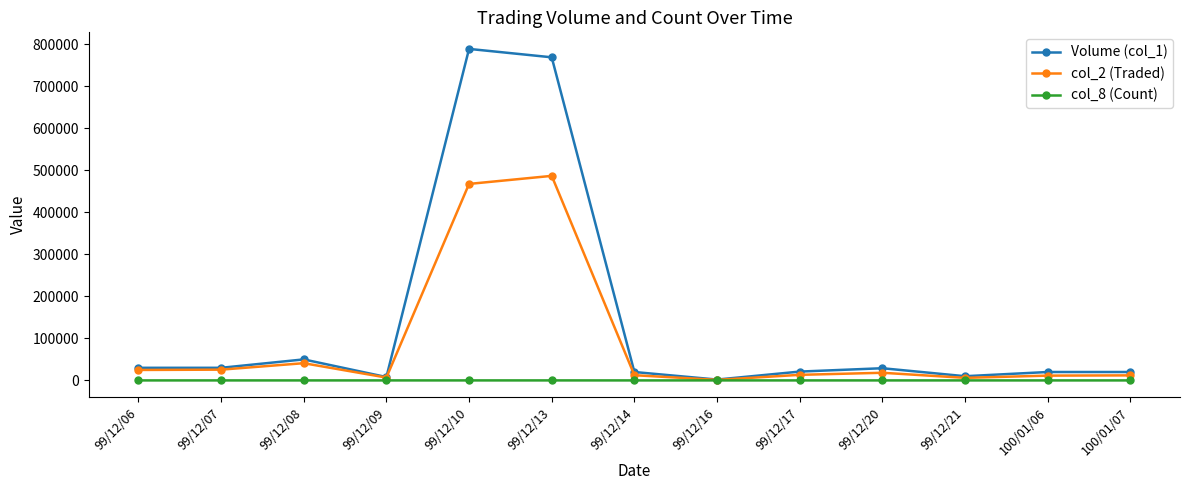

What is the difference between the highest and lowest values at 99/12/13?

768987